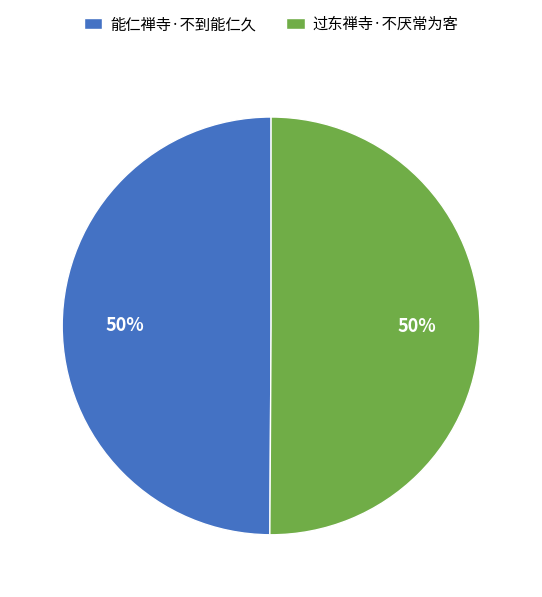

Is the sum of 能仁禅寺·不到能仁久 and 过东禅寺·不厌常为客 greater than half?

Yes